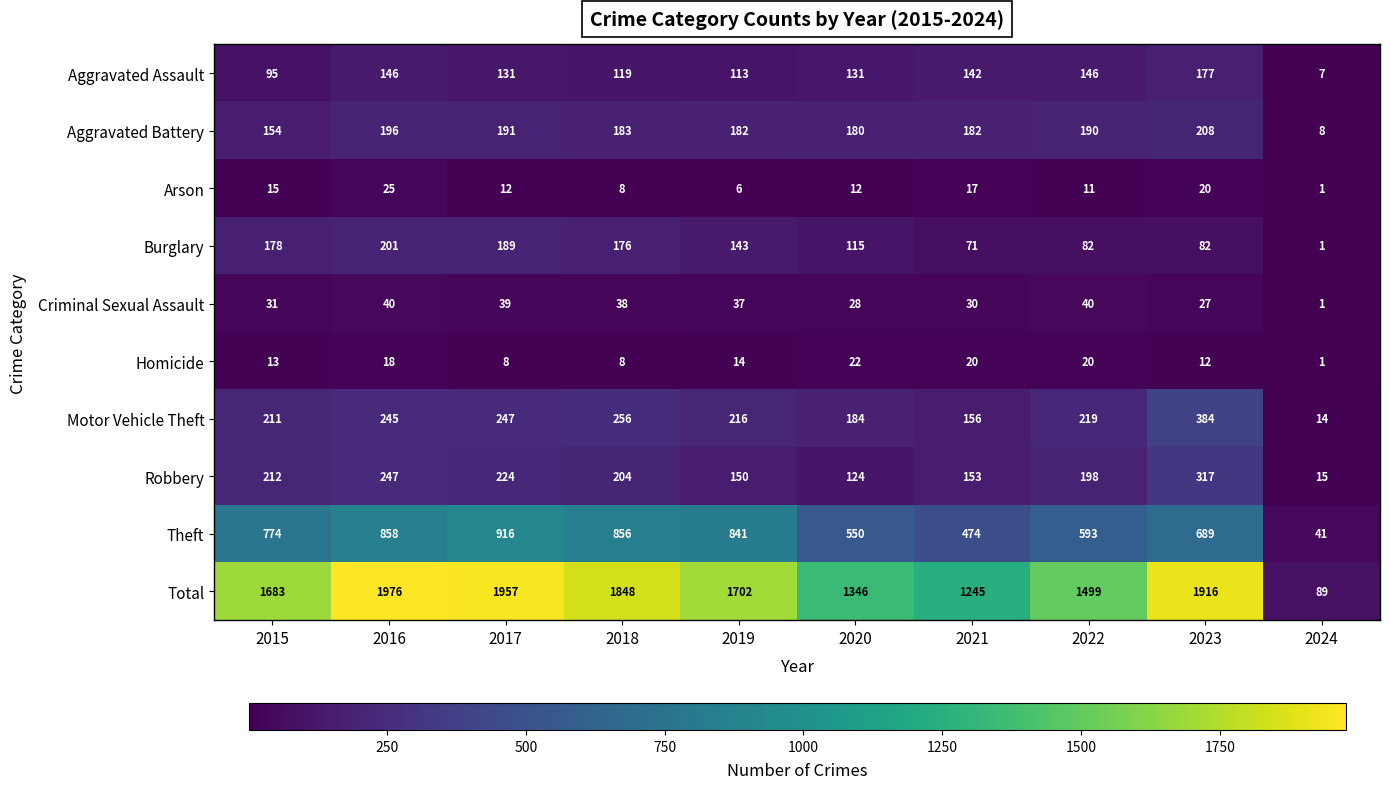

How many series are shown in this chart?

10